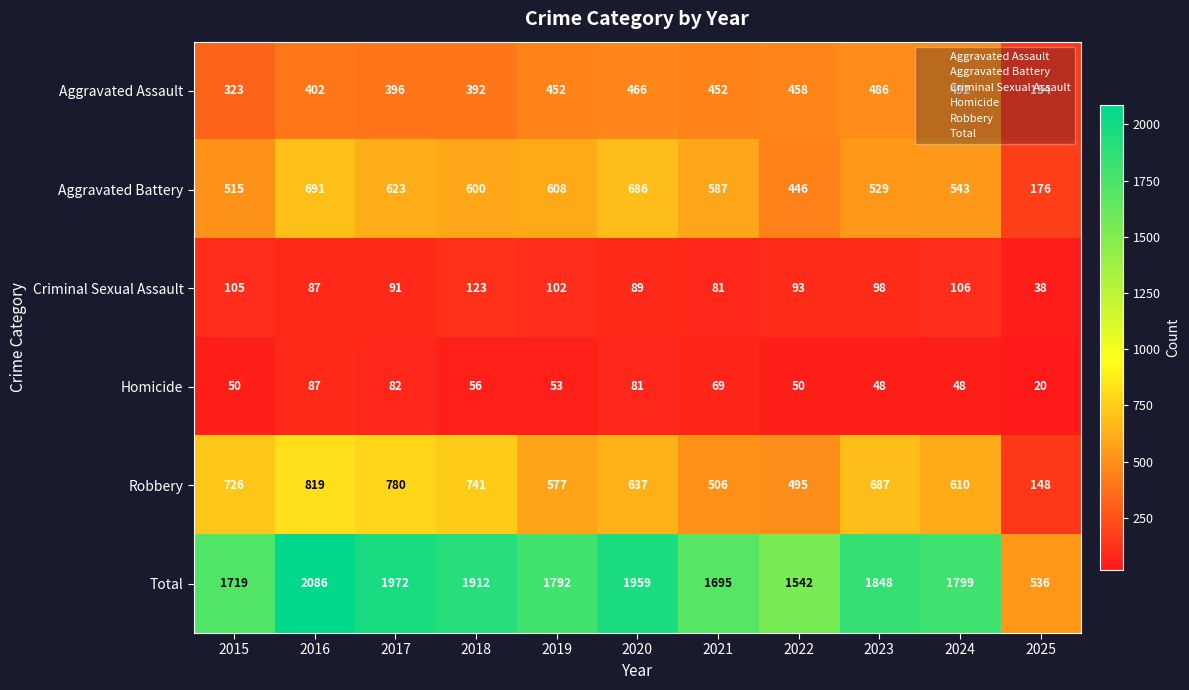

True or false: Aggravated Assault has a value of 466 at 2020.

True